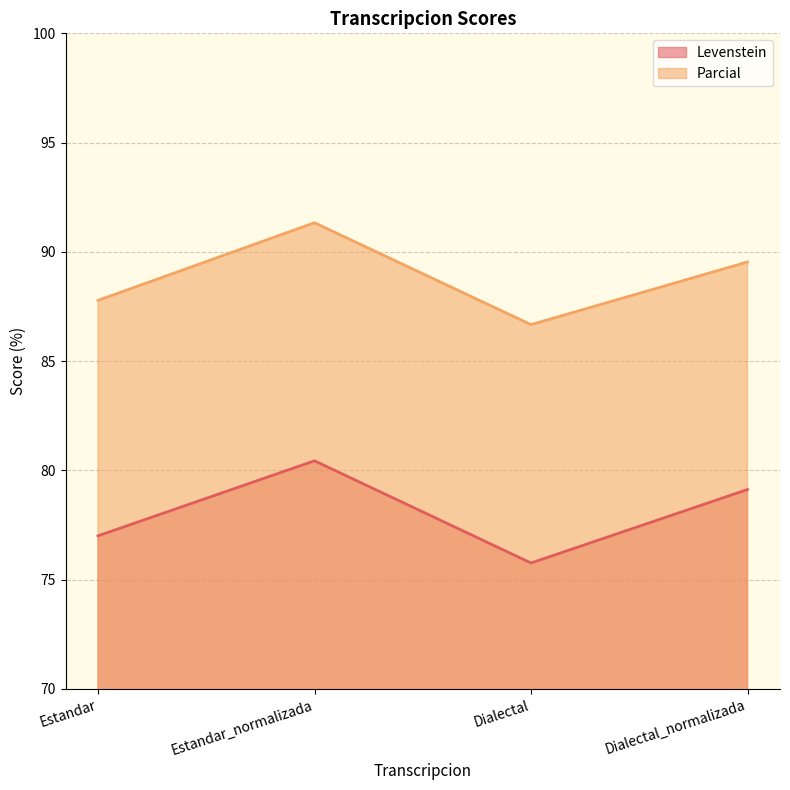

At which label is Levenstein closest to 78?

Estandar